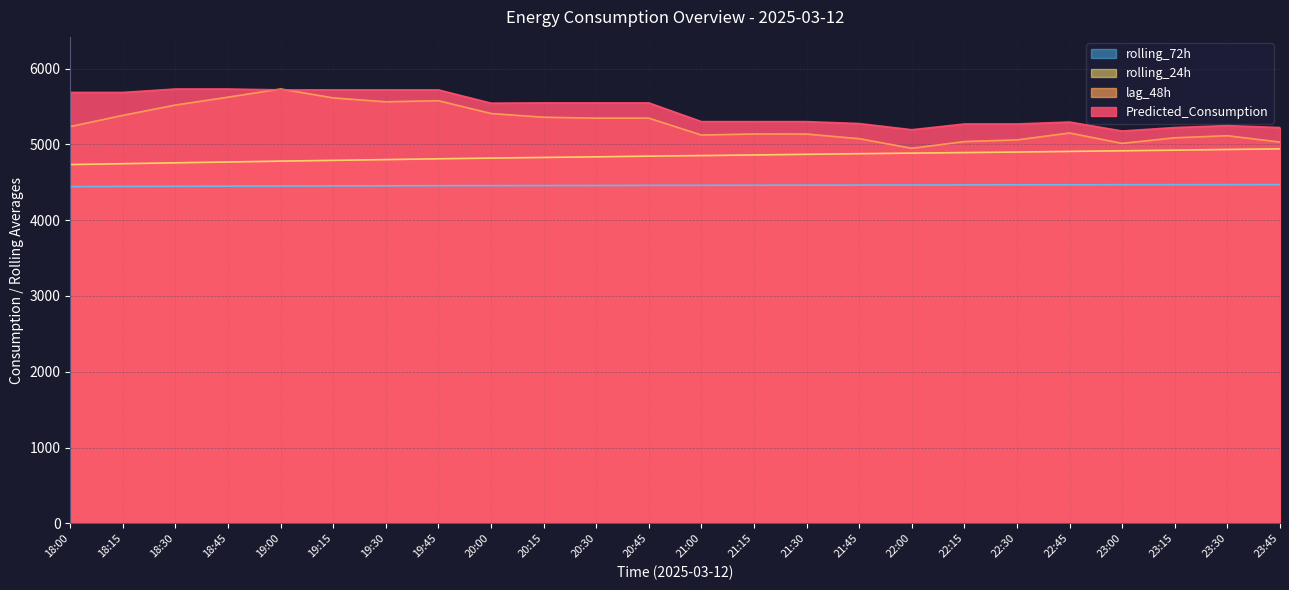

Which series changed the most between 20:15 and 21:45?

lag_48h